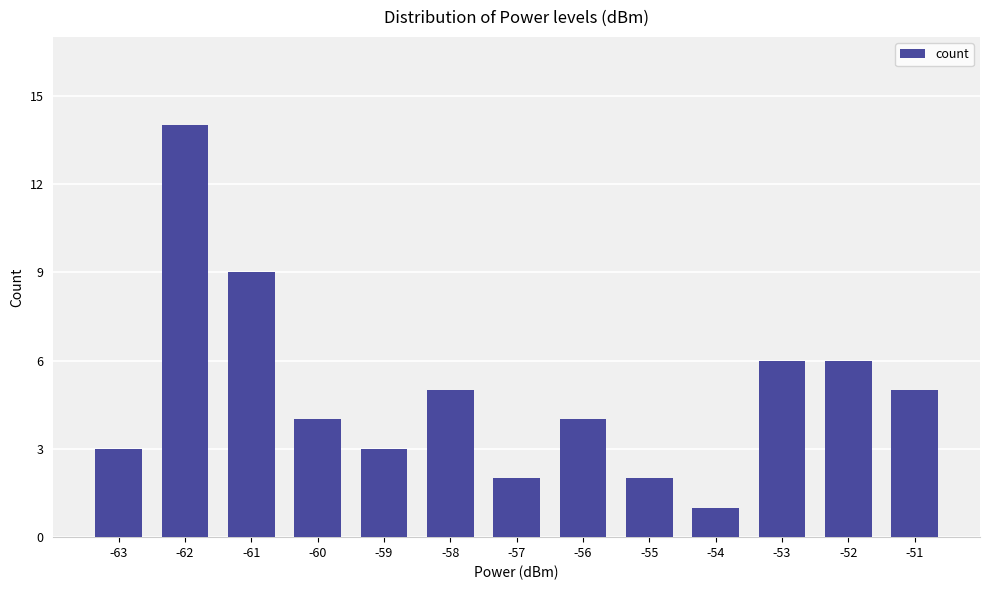

The value at -53 is 6. True or false?

True